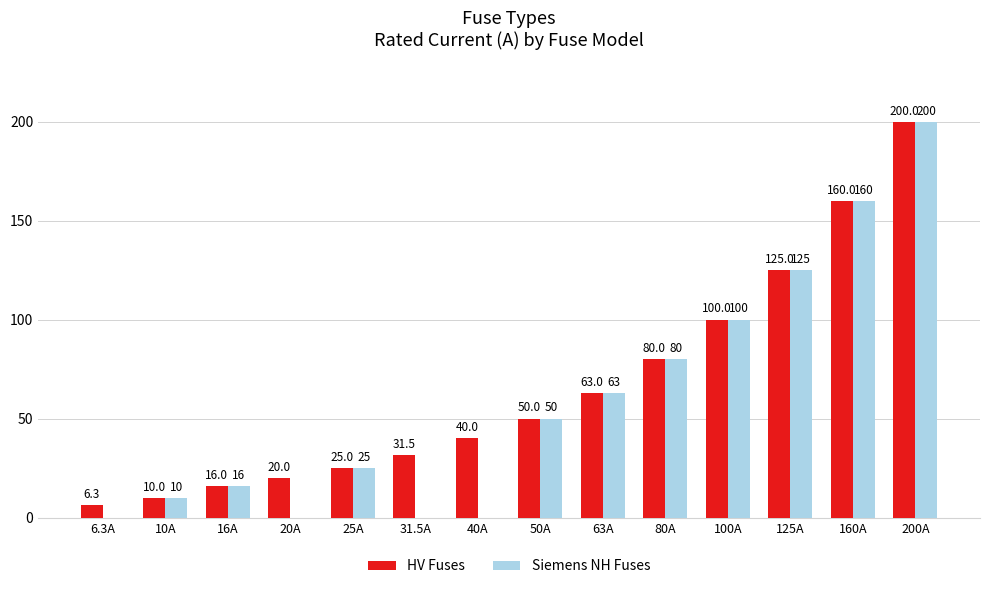

Which series has the largest total across all categories?

HV Fuses